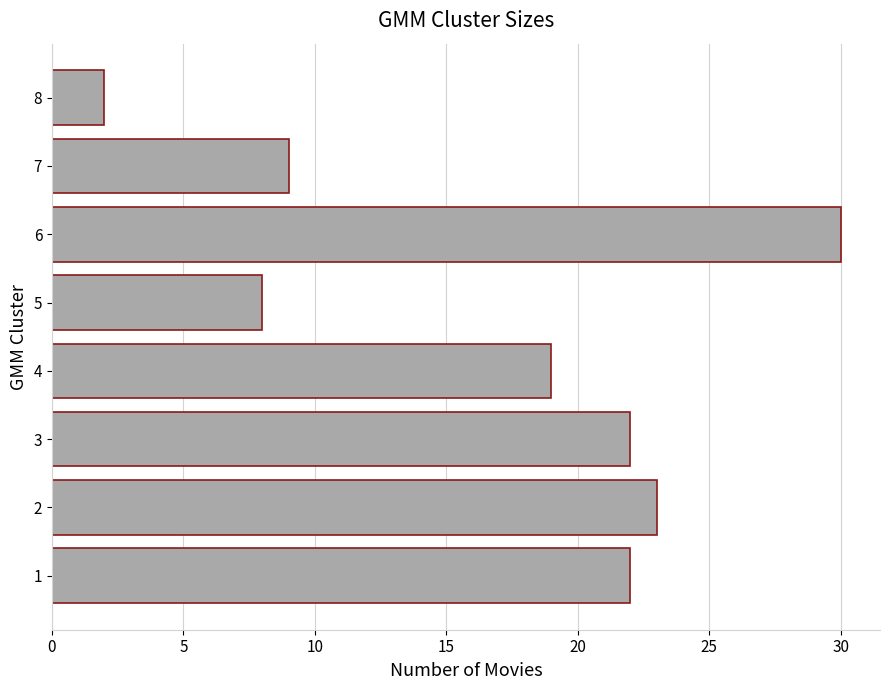

What is the ratio of the value at 2 to the value at 1?

1.0